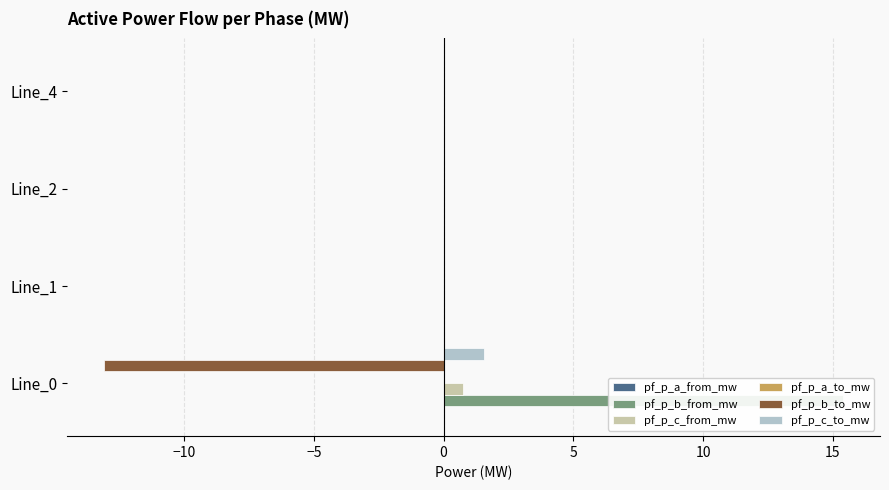

At how many categories does at least one series exceed 3?

1